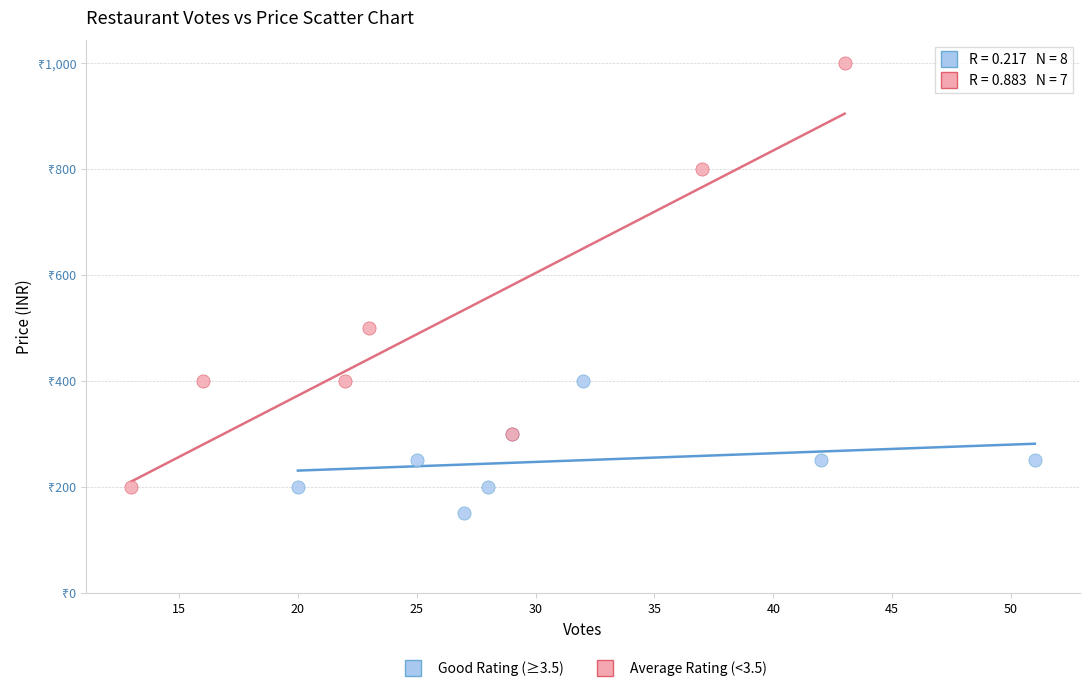

Which series contains the lowest Y value?

Good Rating (≥3.5)